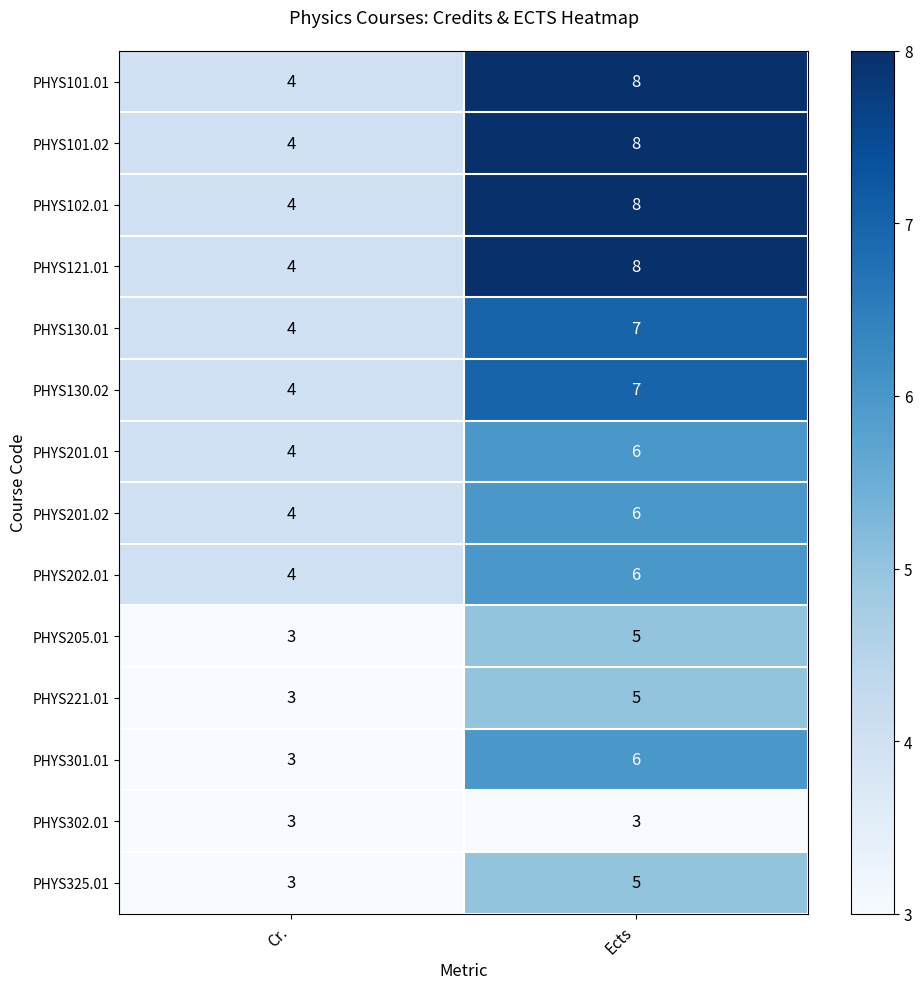

How many data points does each series have?

2